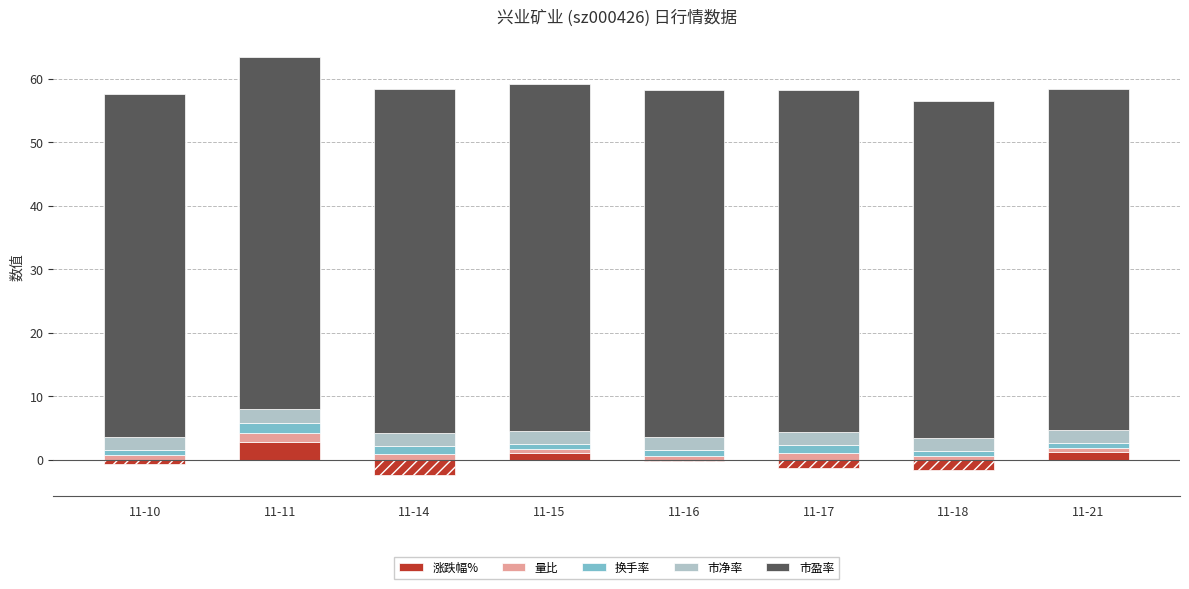

List the series in order of their peak value, highest first.

市盈率, 涨跌幅%, 市净率, 换手率, 量比